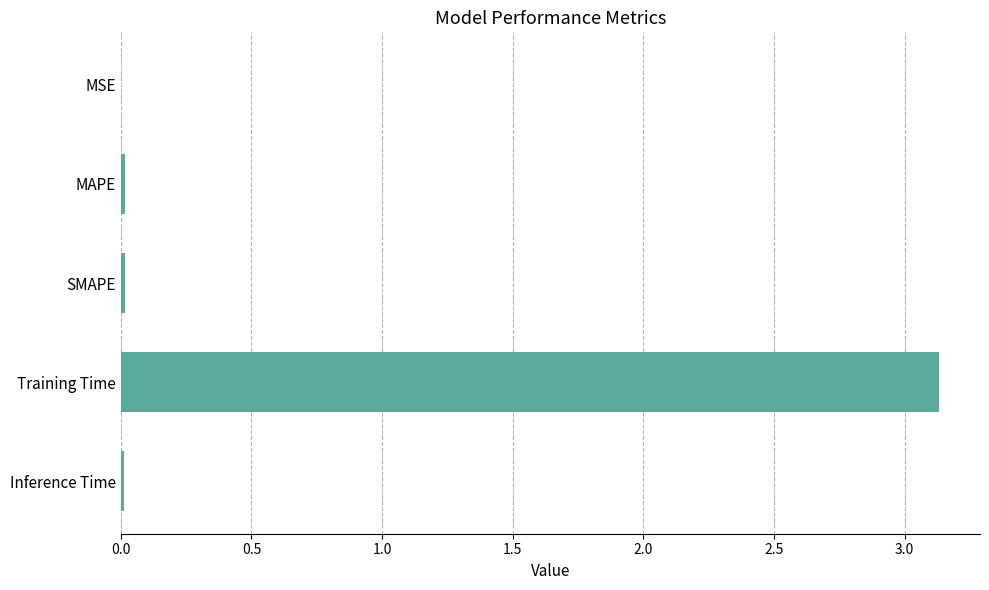

Are the bars horizontal?

Yes